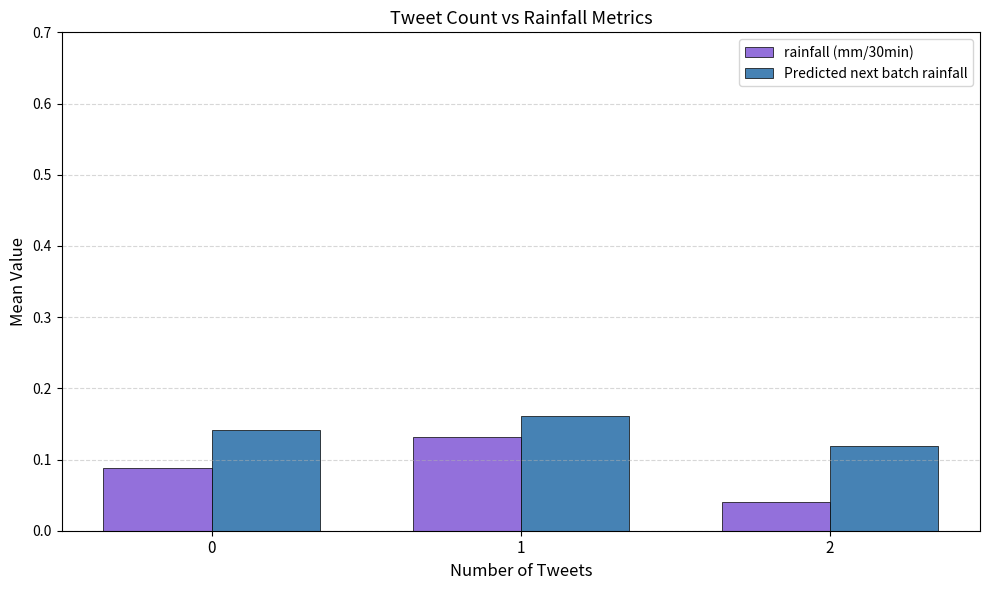

How many categories are shown in the chart?

3